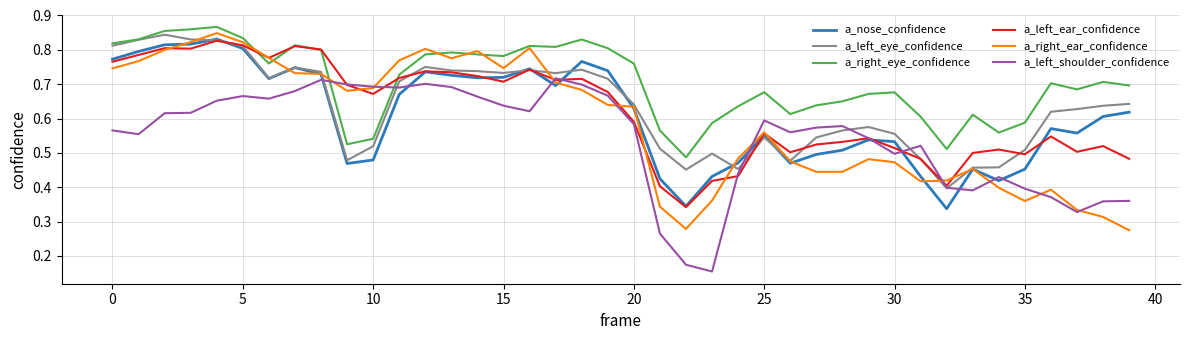

What is the difference between the maximum and second lowest values in the a_left_shoulder_confidence series?

0.5